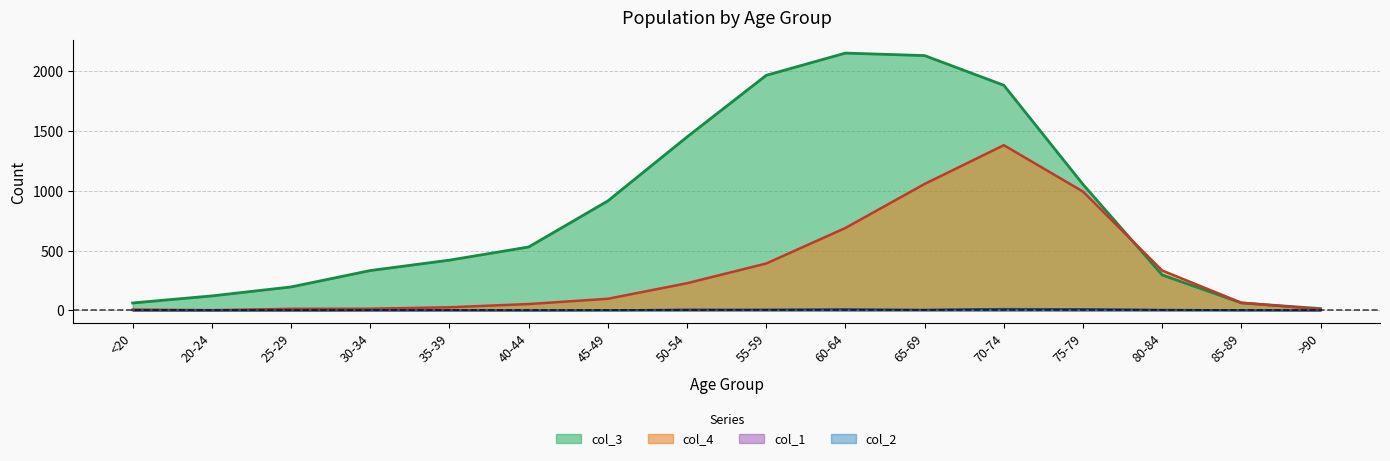

True or false: col_1 has more than 2 interior local peaks.

True